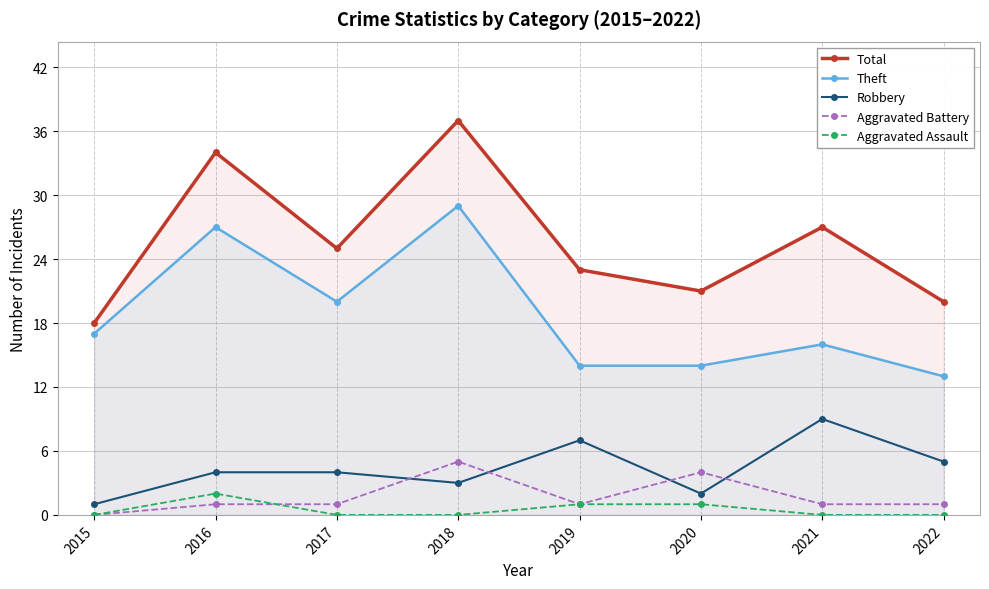

How many data points in Theft are above 17?

3